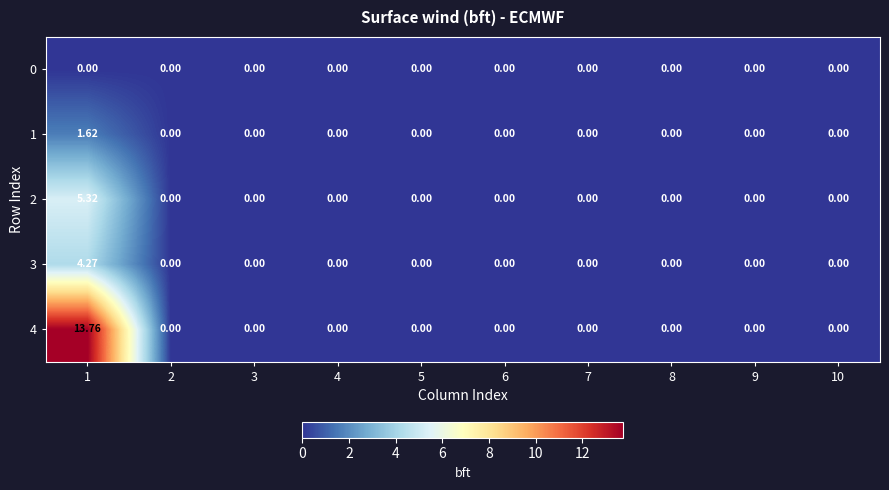

How many positive values does the 4 series have?

1